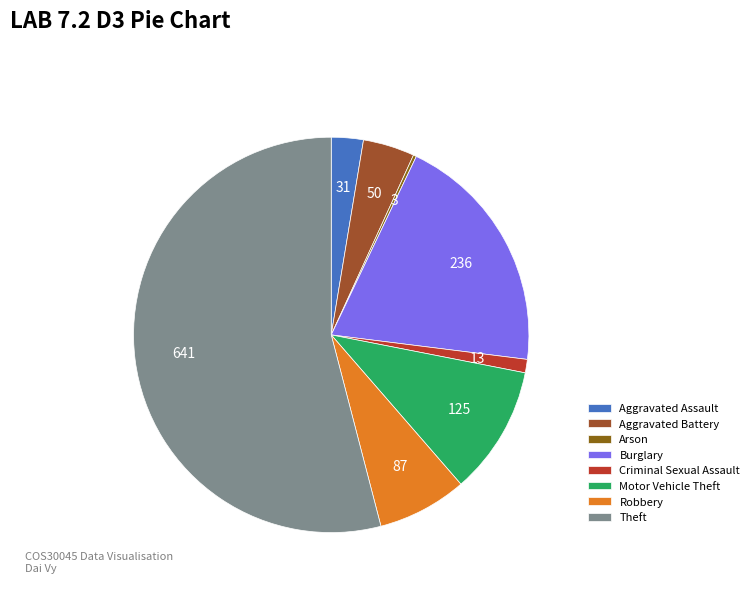

Count the number of slices in the pie.

8